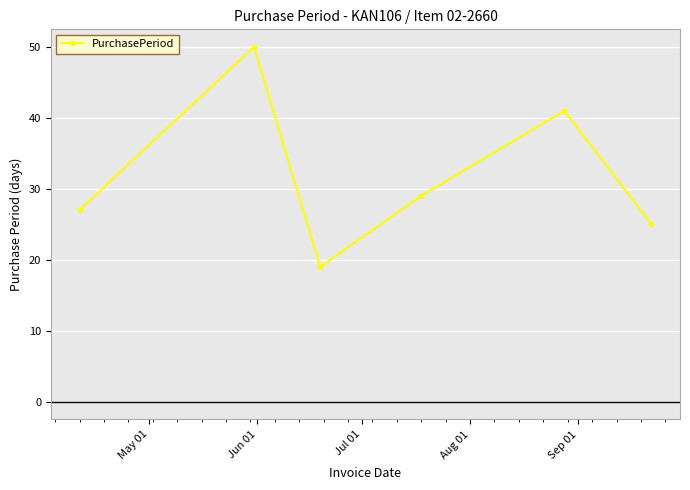

Reading left to right, list all the values displayed in this chart.

27	50	19	29	41	25